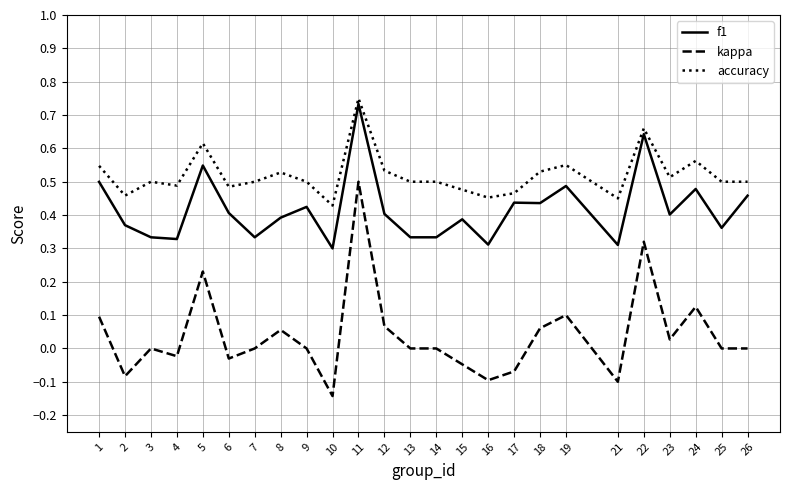

Rank the series by their average value, from lowest to highest.

kappa, f1, accuracy